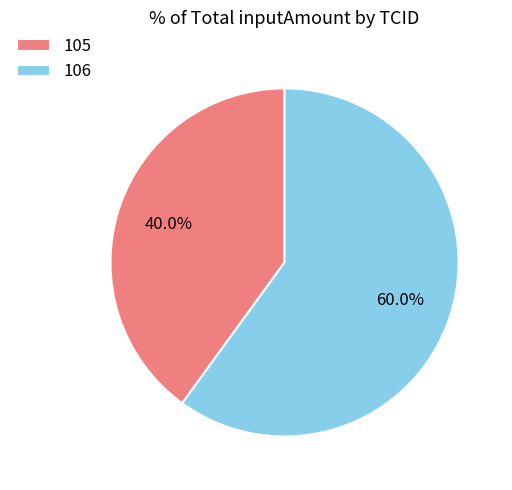

Approximately how many times larger is the value at 106 compared to 105?

1.5